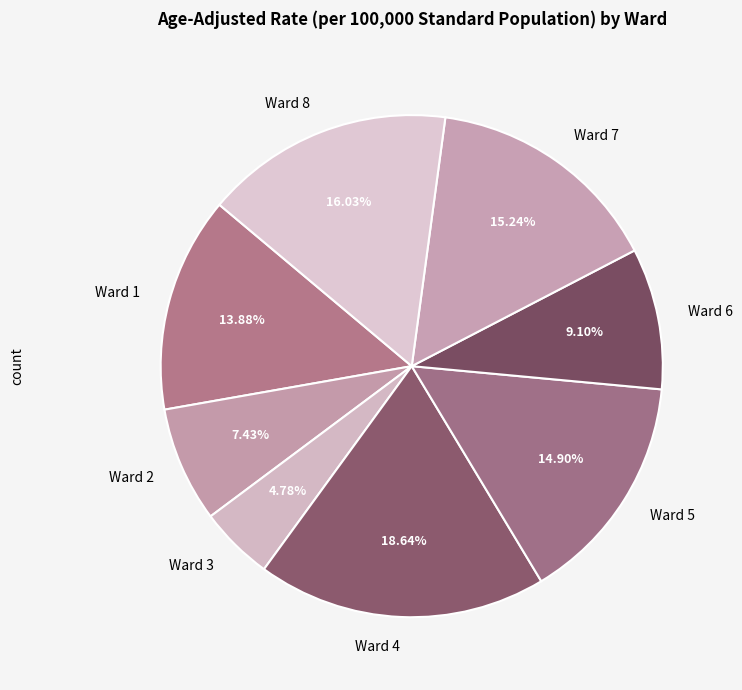

What is the smallest slice in the pie chart?

Ward 3